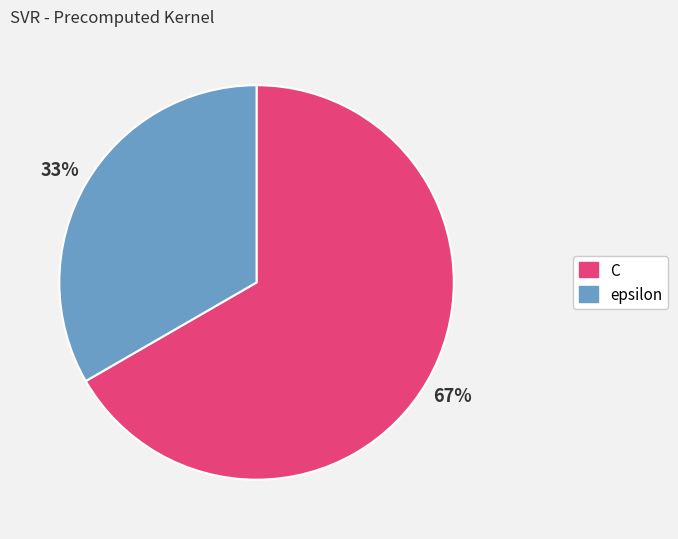

The epsilon slice represents 33% of the pie. True or false?

True